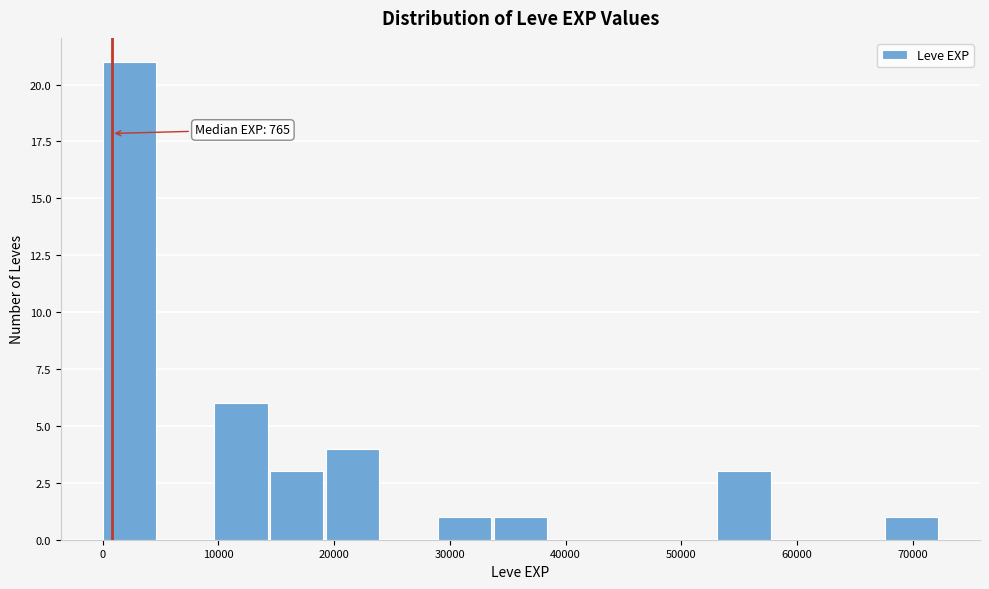

Over which range of the x-axis is the bar tallest?

0 to 5000